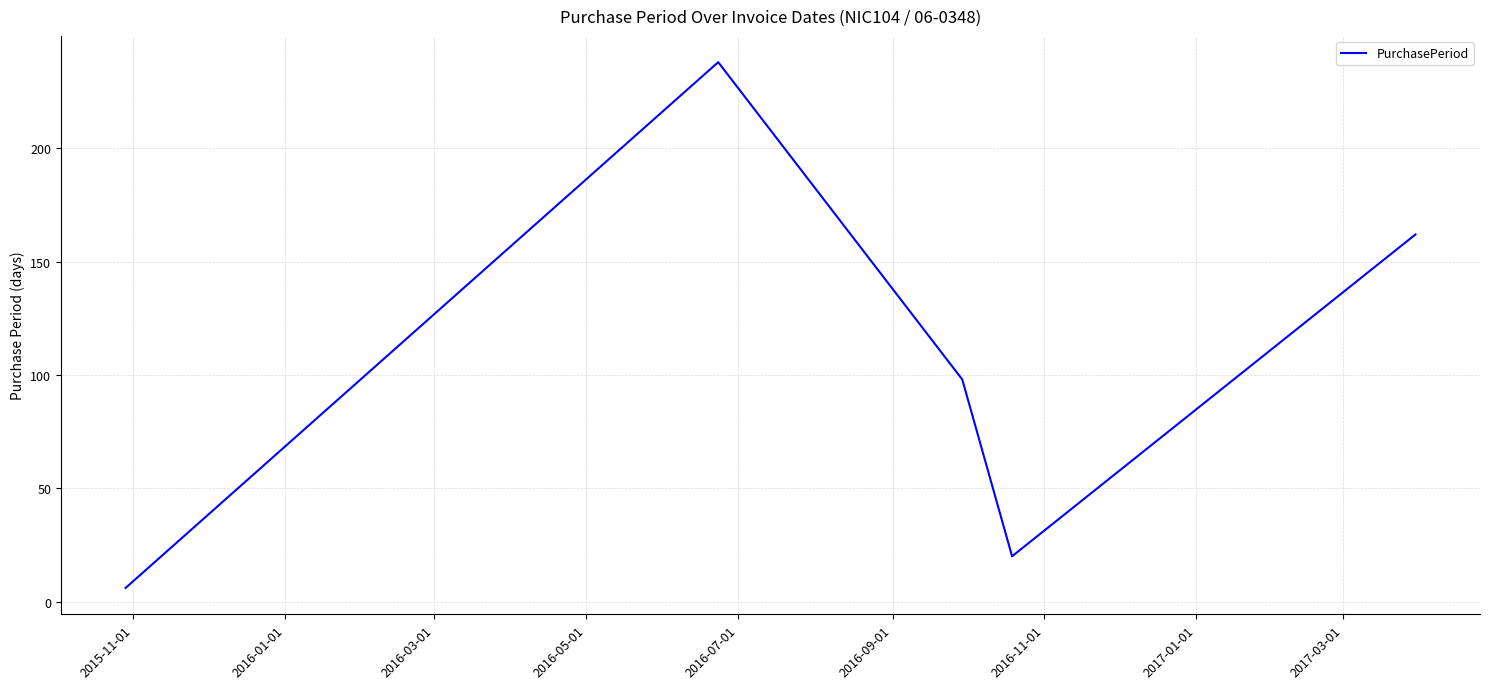

True or false: the data has more than 2 interior local peaks.

False